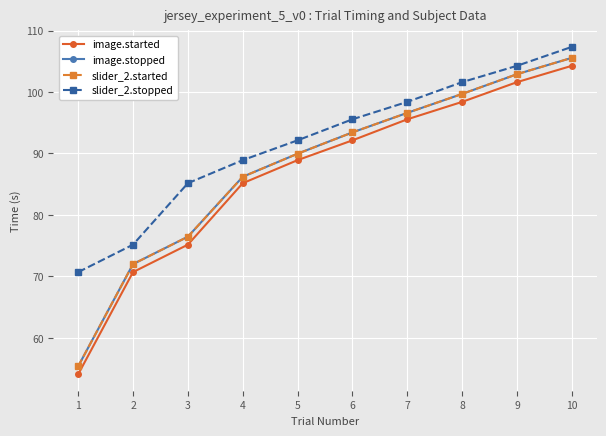

Which series has the largest total across all categories?

slider_2.stopped